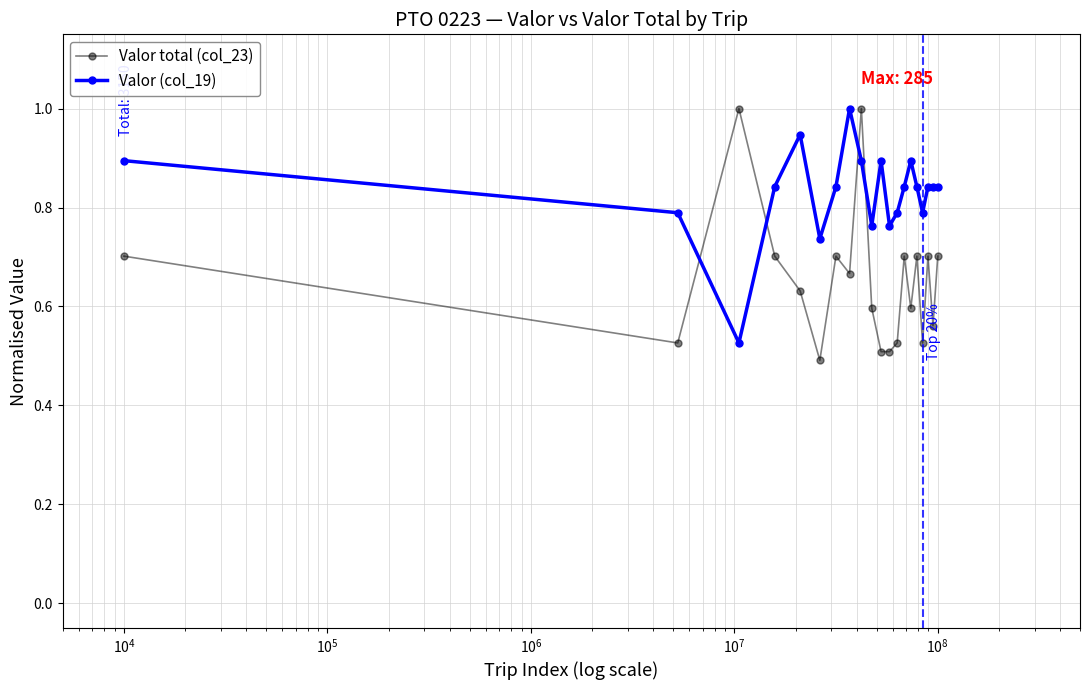

True or false: Valor (col_19) and Valor total (col_23) intersect in this chart.

True